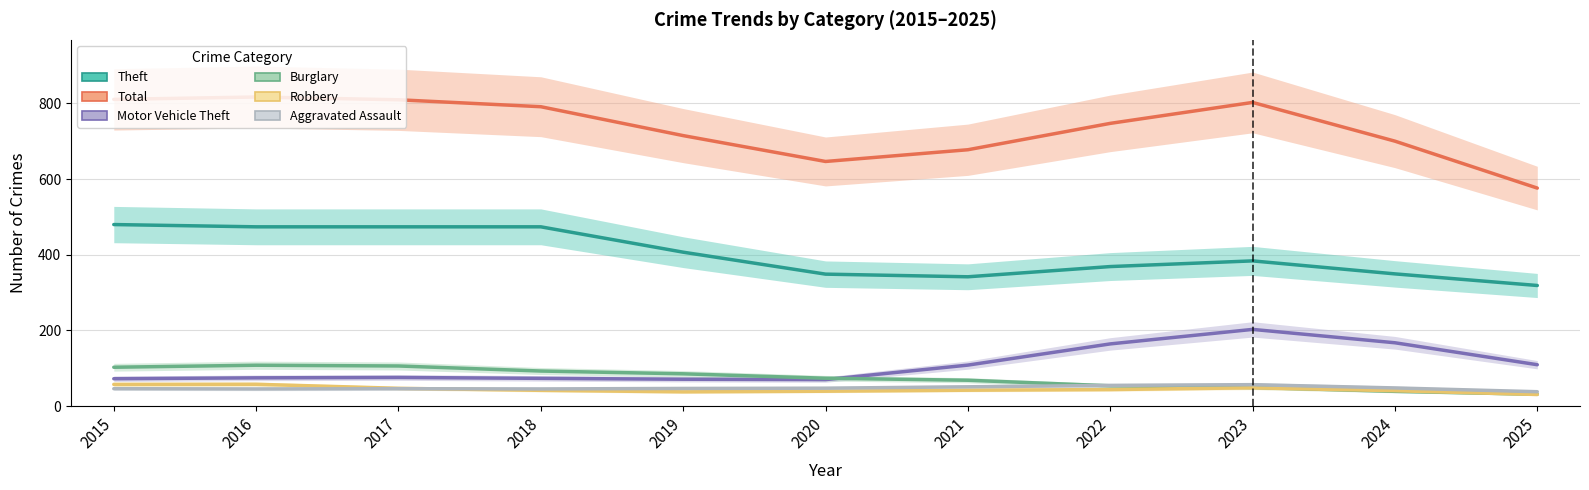

How many categories are shown in the chart?

11